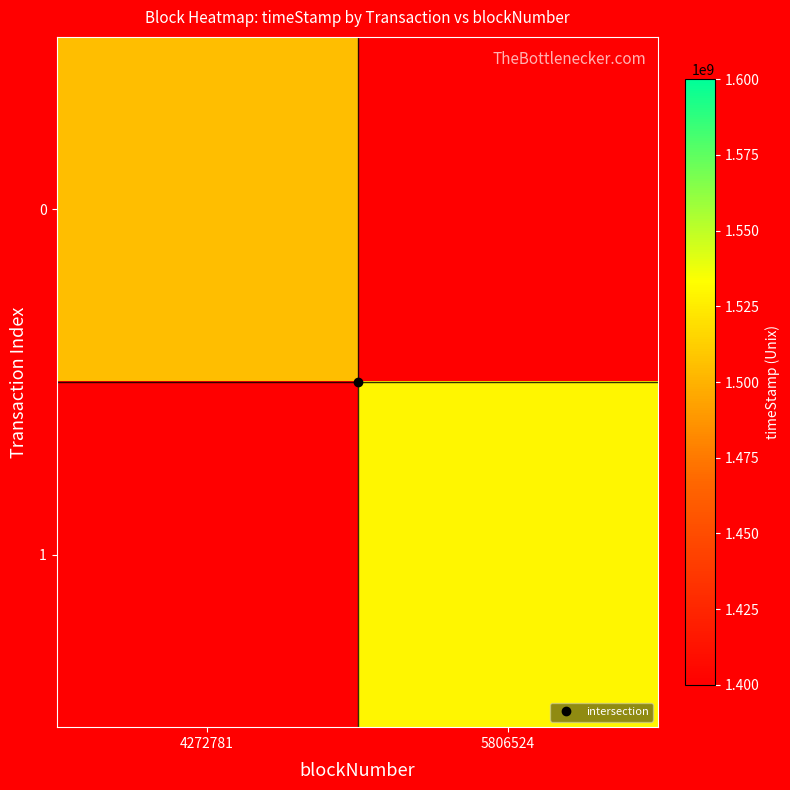

Which has a higher value, 4272781 or 5806524?

4272781